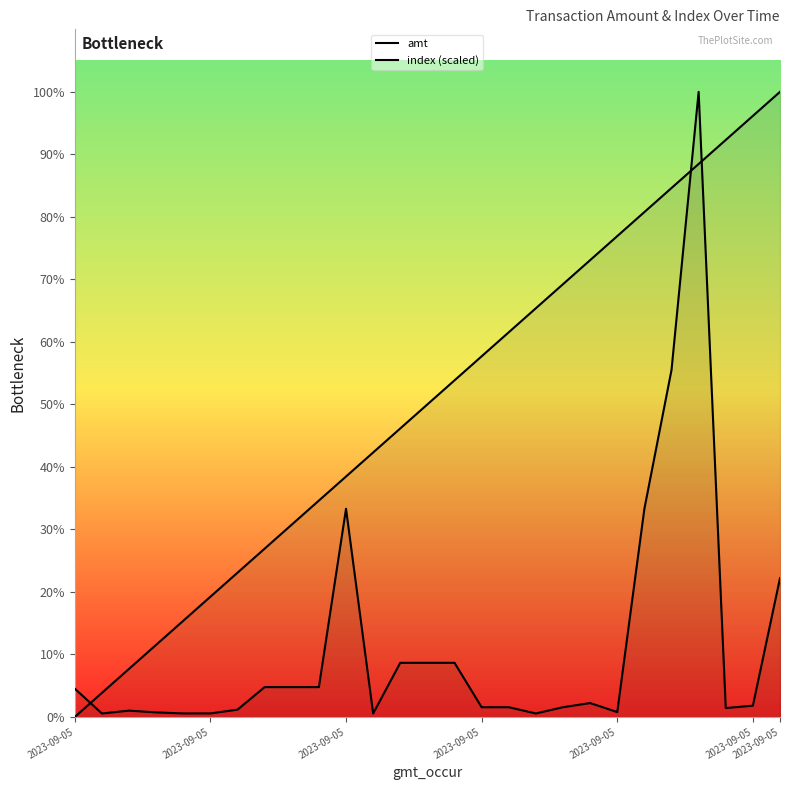

At which category does the chart reach its minimum across all series?

2023-09-05